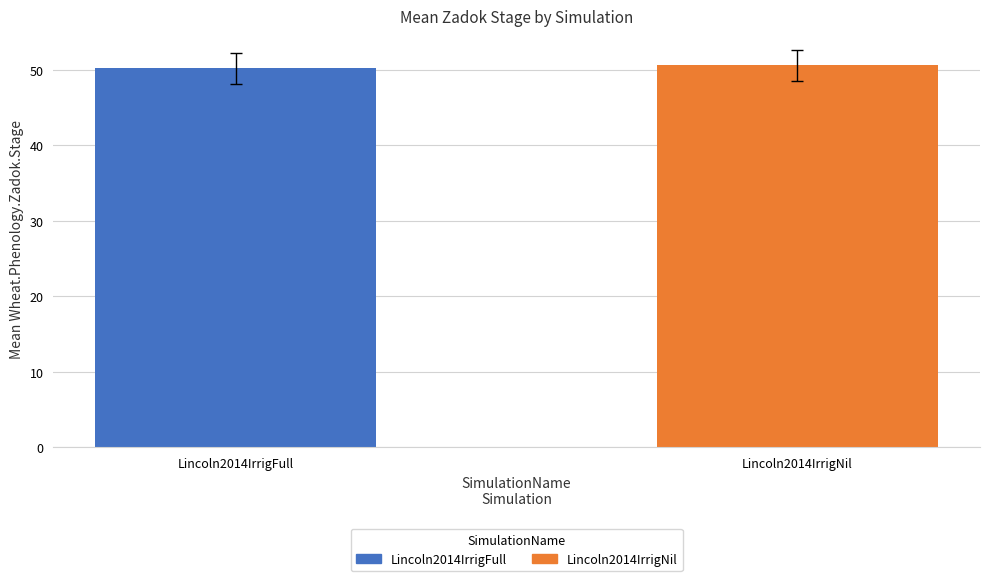

Approximately how many times larger is the value at Lincoln2014IrrigNil compared to Lincoln2014IrrigFull?

1.0